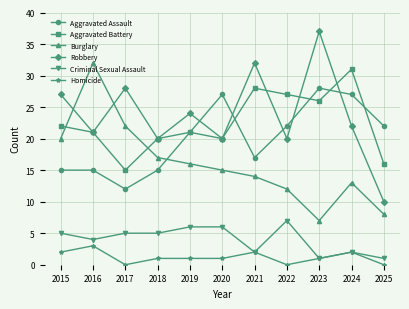

Does the chart have visible grid lines?

Yes